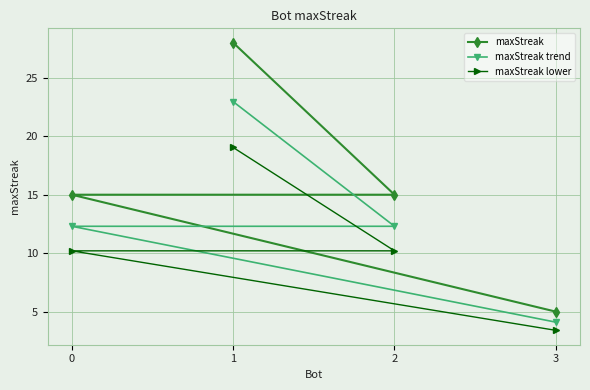

At which label does maxStreak reach its peak?

1